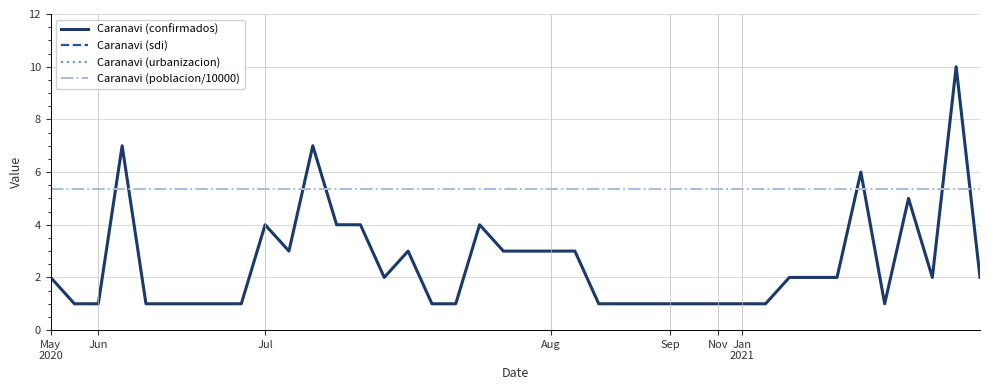

What is the average value of the Caranavi (confirmados) series?

2.5